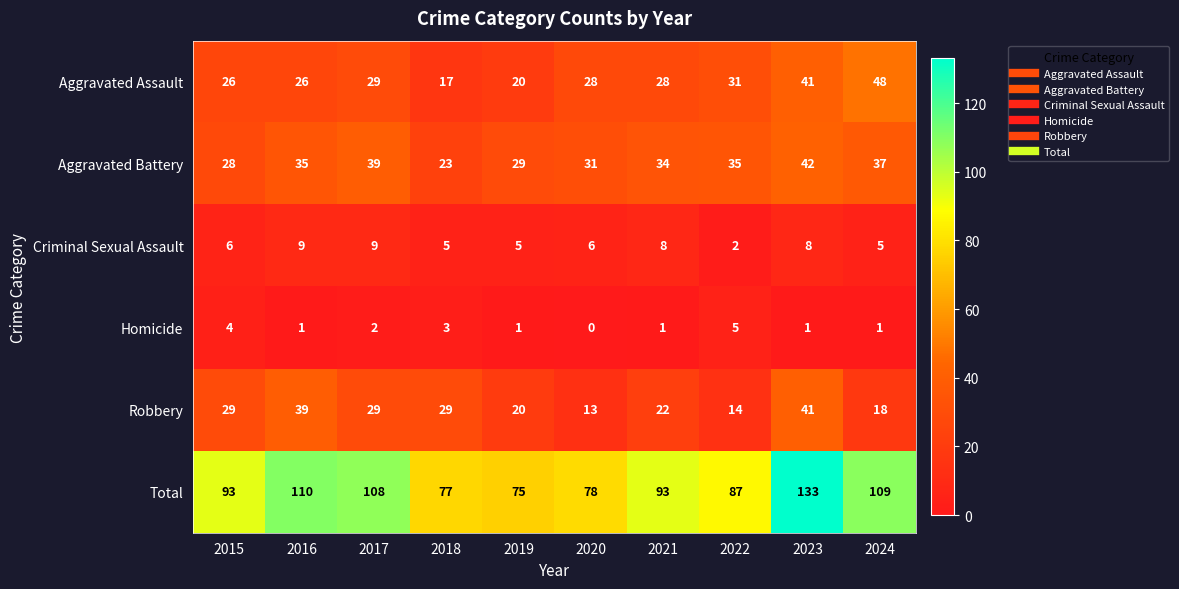

What is the total value across all series at 2016?

220